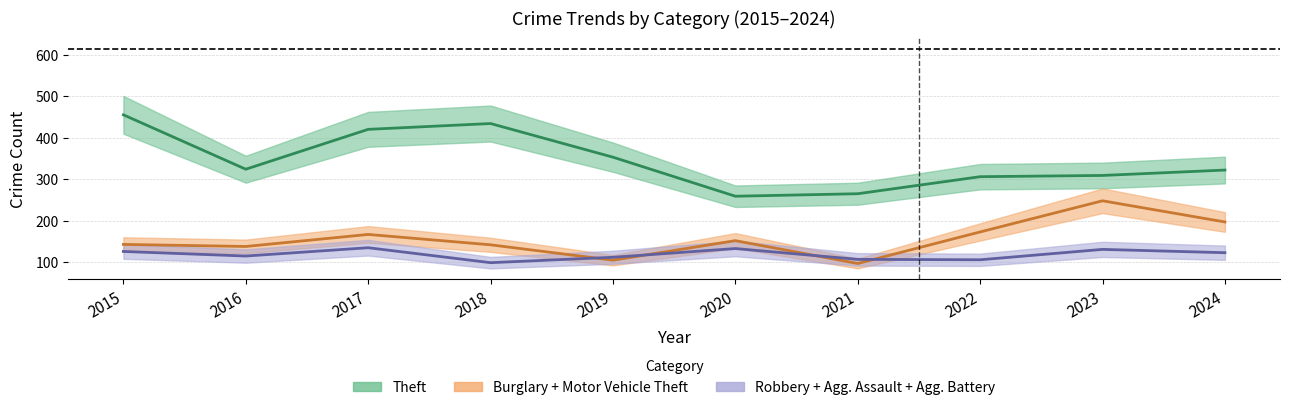

Reading left to right, what are all the values shown in this chart?

Theft: 2015=455	2016=324	2017=420	2018=434	2019=353	2020=259	2021=265	2022=306	2023=309	2024=322
Burglary: 2015=80	2016=87	2017=100	2018=82	2019=62	2020=88	2021=39	2022=49	2023=38	2024=34
Motor Vehicle Theft: 2015=63	2016=51	2017=67	2018=60	2019=43	2020=64	2021=58	2022=124	2023=210	2024=163
Robbery: 2015=53	2016=45	2017=49	2018=25	2019=33	2020=37	2021=25	2022=35	2023=38	2024=39
Aggravated Assault: 2015=41	2016=39	2017=41	2018=41	2019=36	2020=42	2021=40	2022=41	2023=52	2024=43
Aggravated Battery: 2015=32	2016=31	2017=45	2018=33	2019=43	2020=54	2021=42	2022=30	2023=41	2024=41